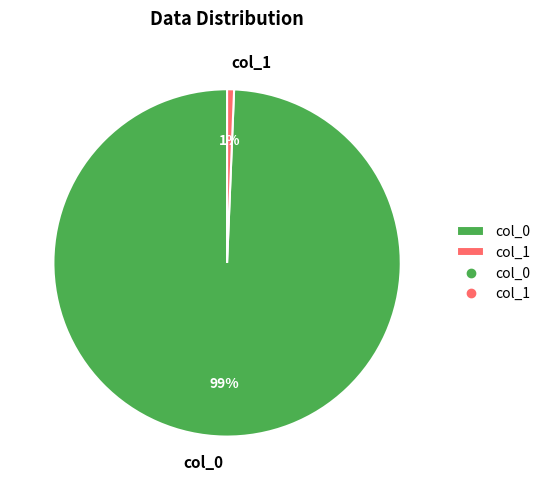

Which category has the smallest portion of the pie?

col_1